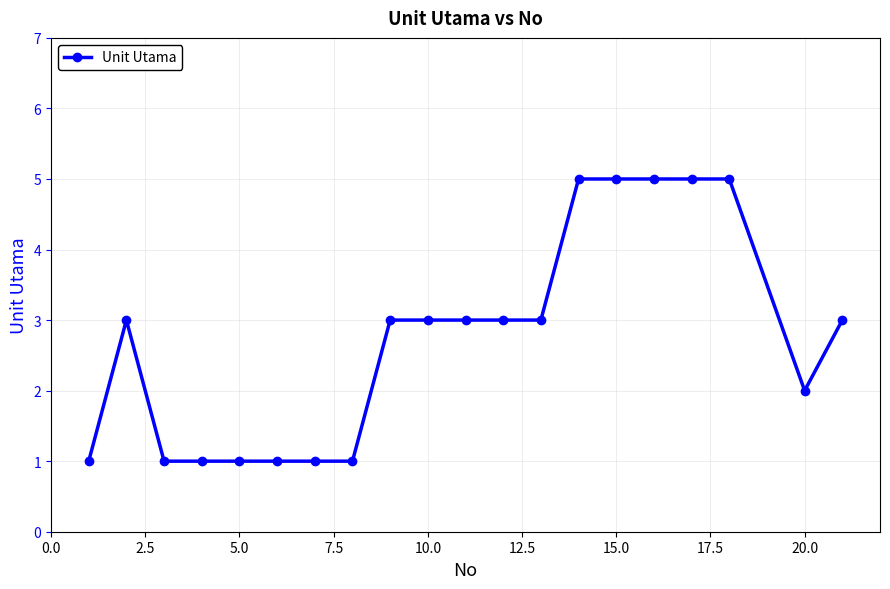

What is the value of the 9th point from the left?

3